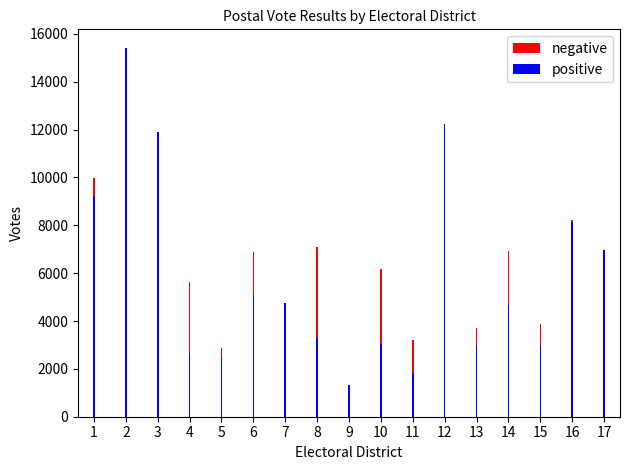

Are the bars horizontal?

No